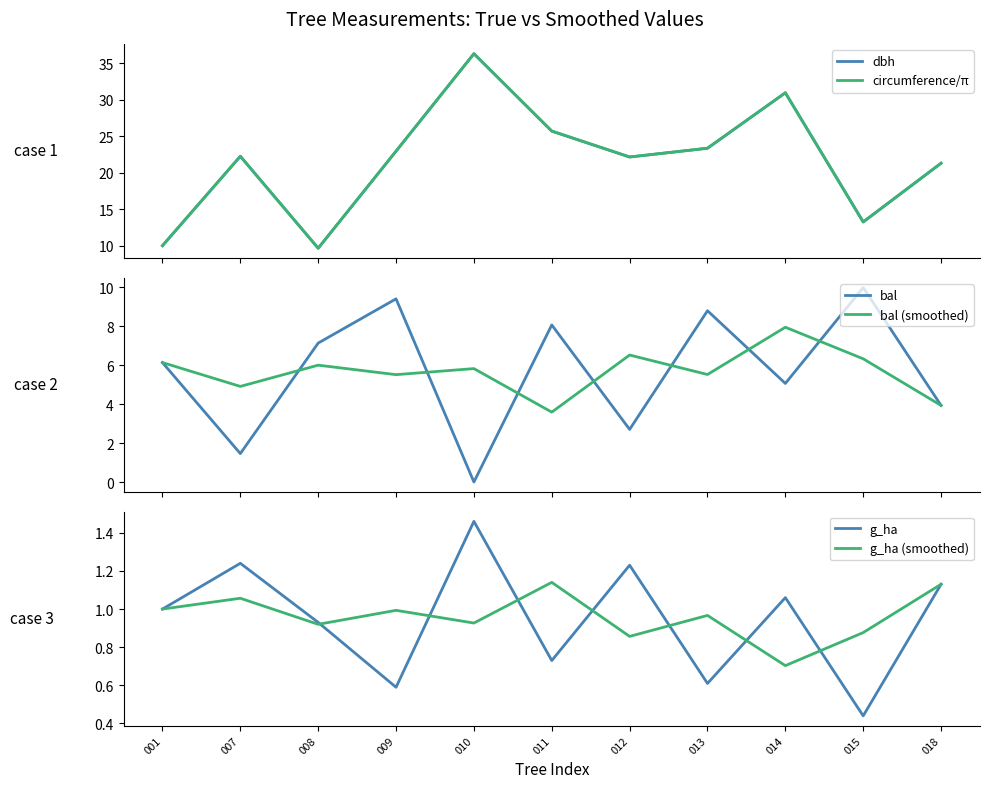

Is the value of bal at 009 greater than the value of g_ha (smoothed) at 014?

Yes